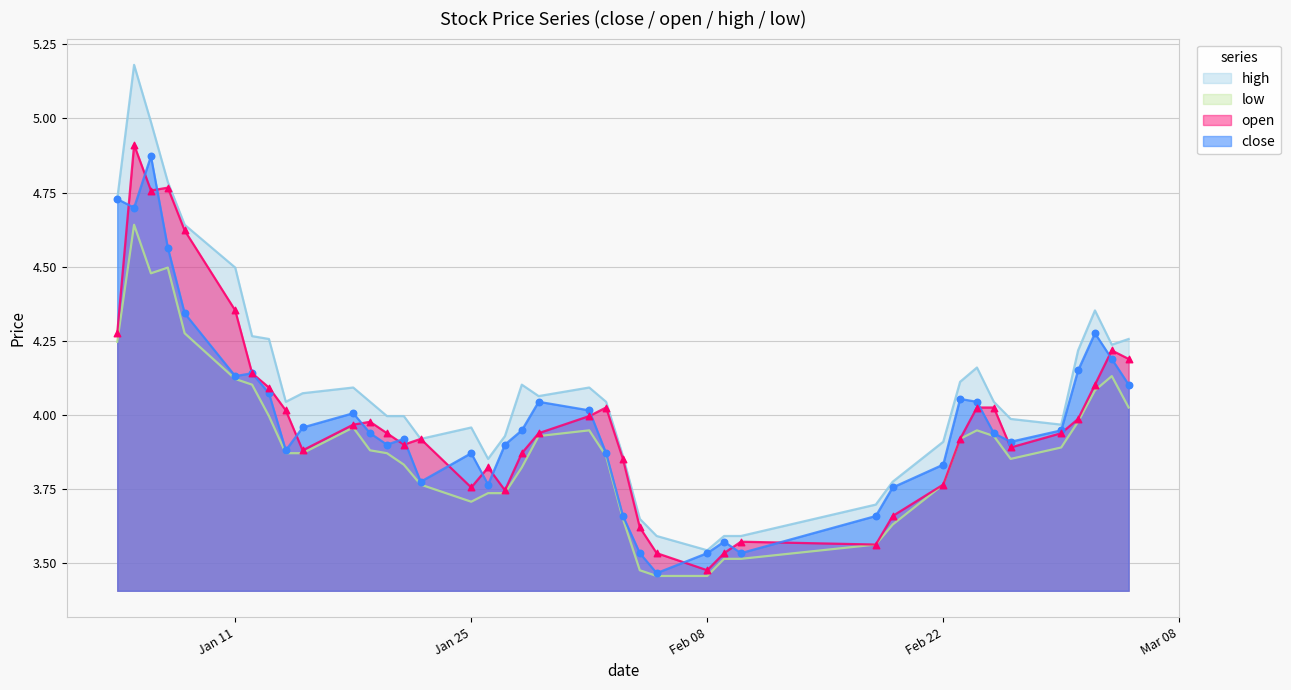

Is the value of low at 2021-01-28 greater than the value of high at 2021-03-02?

No